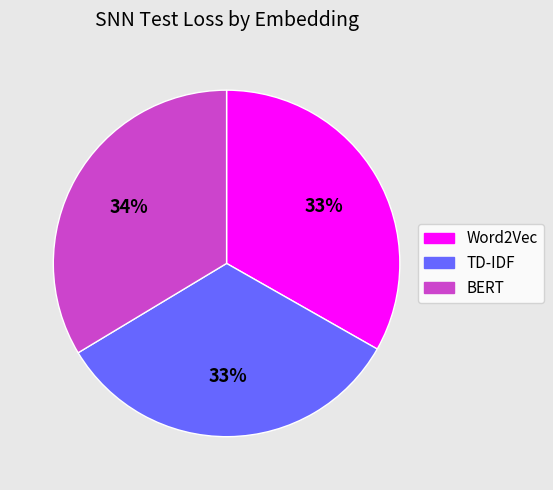

To the nearest percent, what percentage of the pie is Word2Vec?

33%